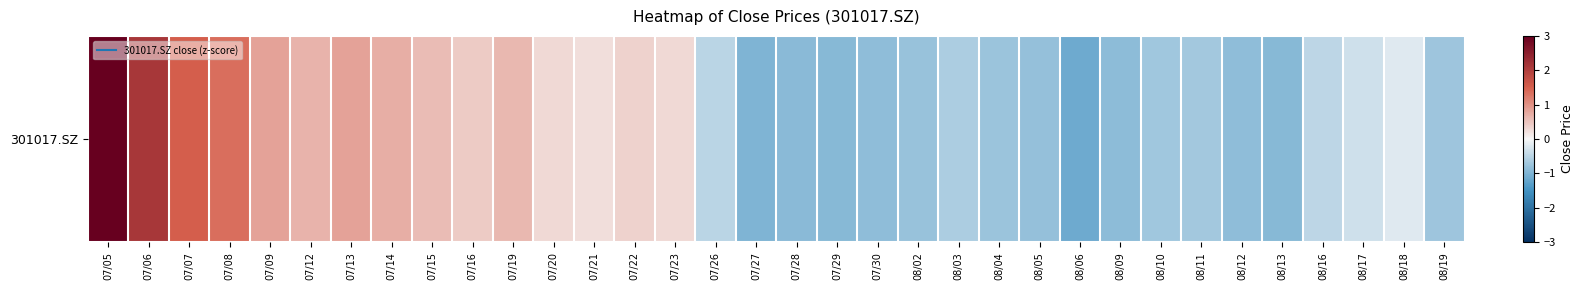

List the labels in order of value, smallest first.

08/06, 07/27, 08/13, 07/29, 07/28, 08/09, 08/12, 07/30, 08/05, 08/02, 08/04, 08/19, 08/10, 08/11, 08/03, 07/26, 08/16, 08/17, 08/18, 07/21, 07/23, 07/20, 07/22, 07/16, 07/15, 07/19, 07/12, 07/14, 07/13, 07/09, 07/08, 07/07, 07/06, 07/05